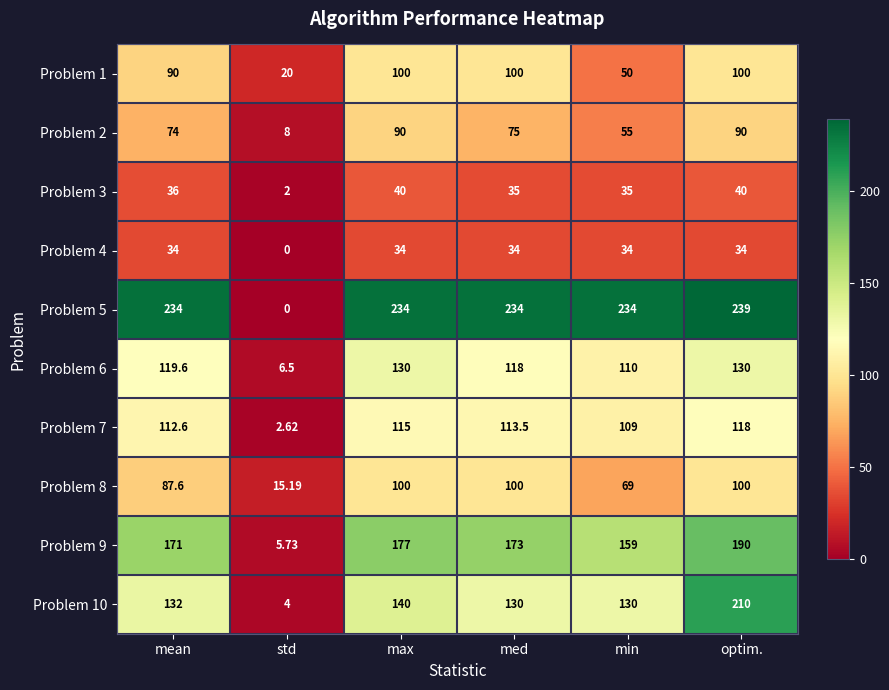

Which category has the lowest value in the Problem 7 series?

std